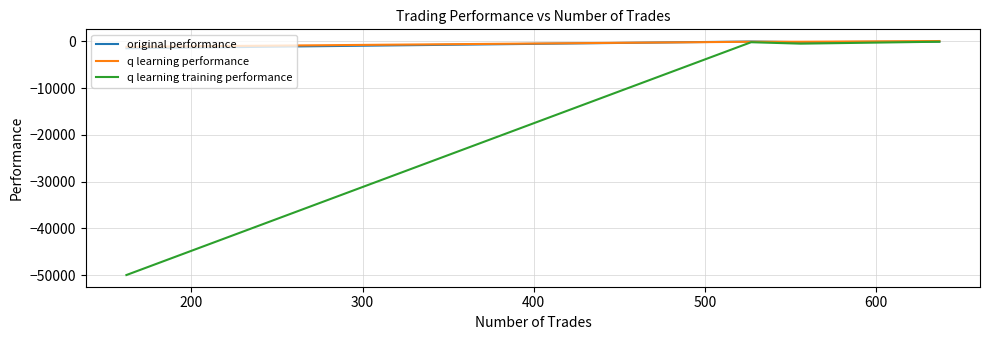

True or false: original performance and q learning training performance intersect in this chart.

False